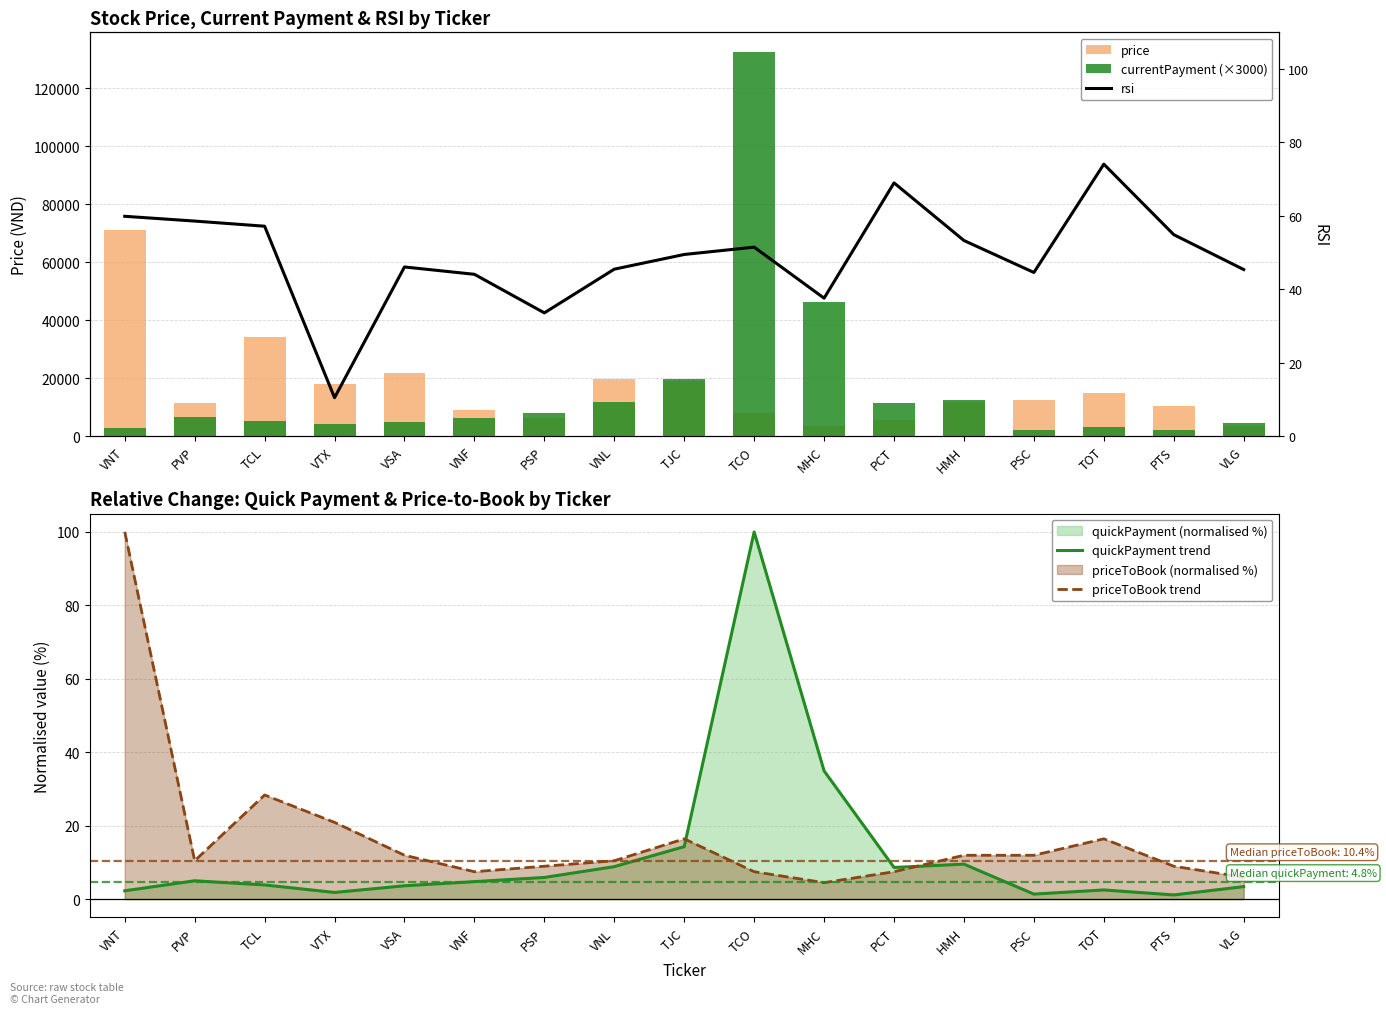

Which series has the widest spread of values?

currentPayment (×3000)